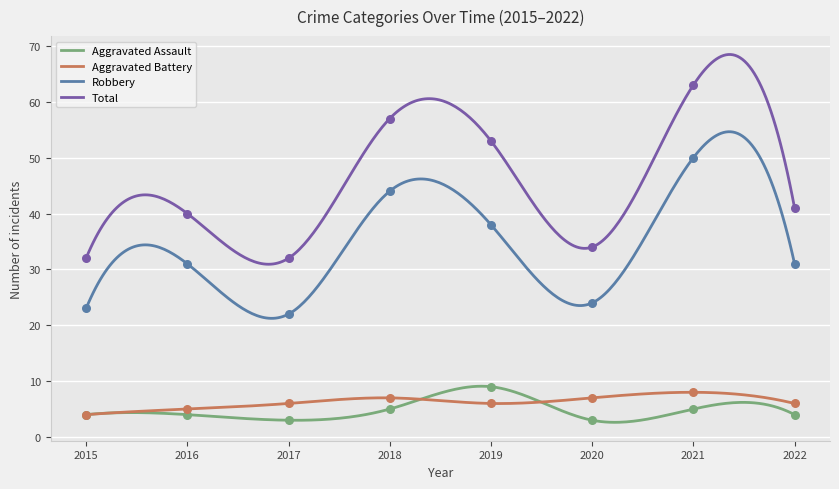

Which series contains the highest Y value?

Total